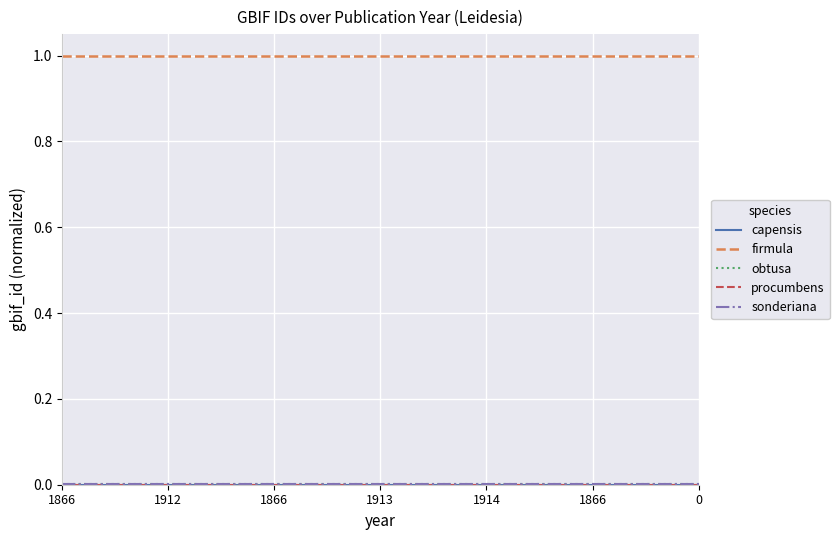

True or false: sonderiana and obtusa cross at least once.

False